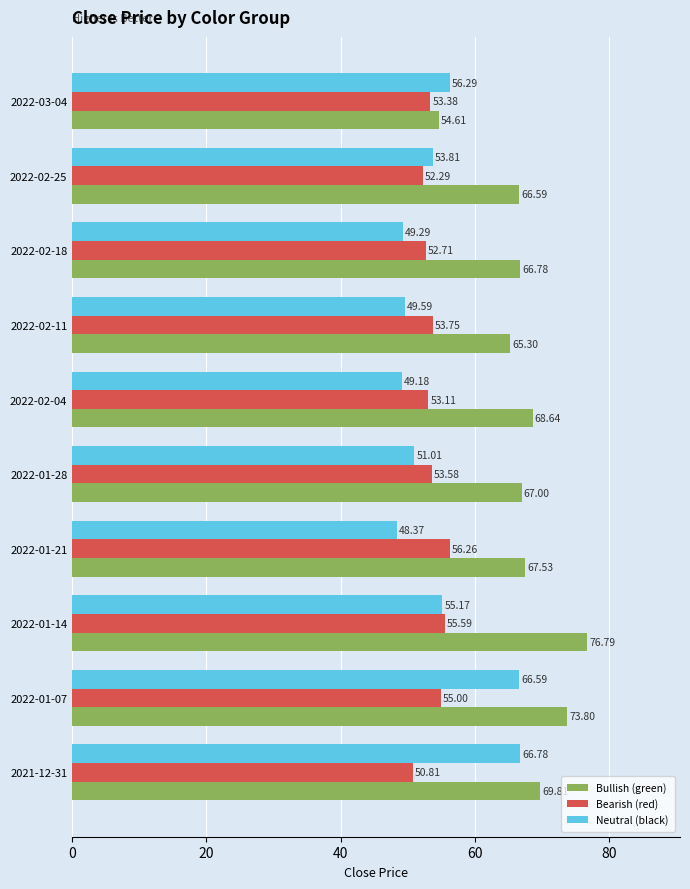

Count the number of data series in this chart.

3